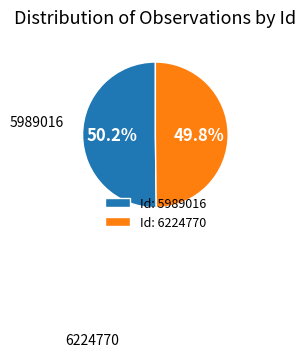

Does any single category account for the majority?

Yes